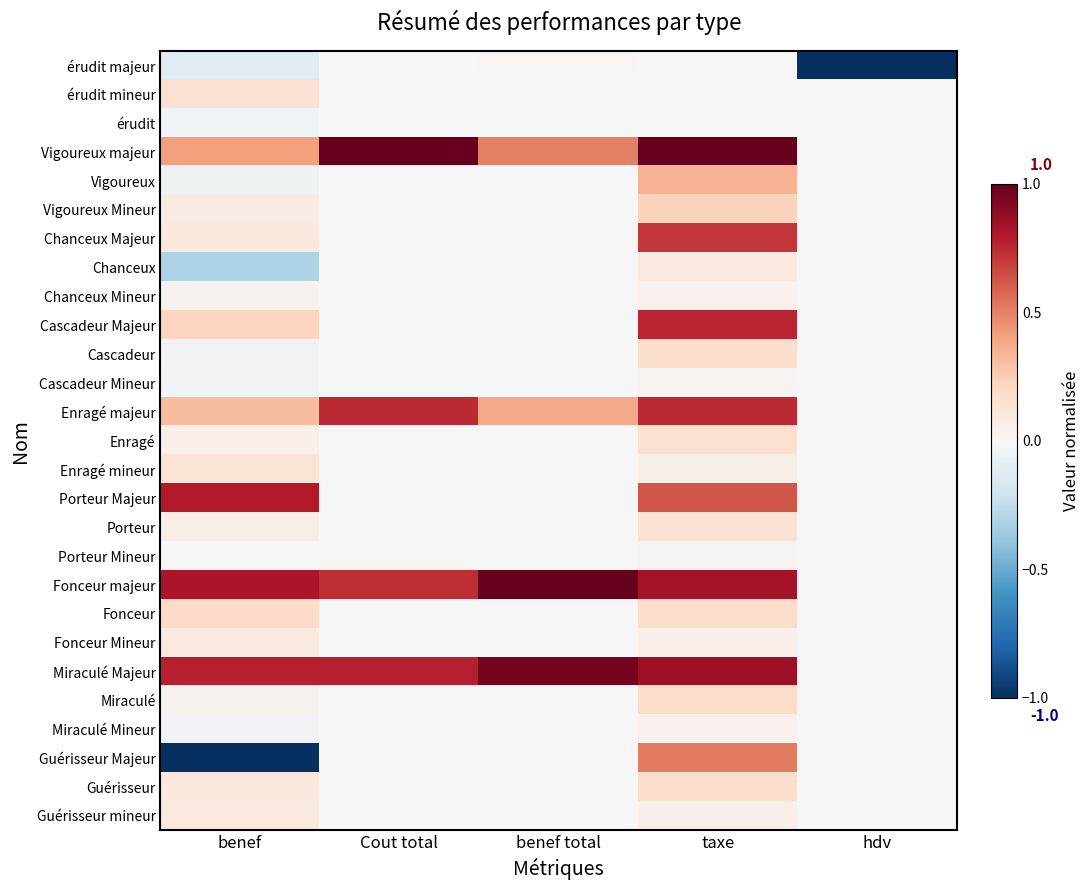

Which category has the lowest value across all series?

hdv